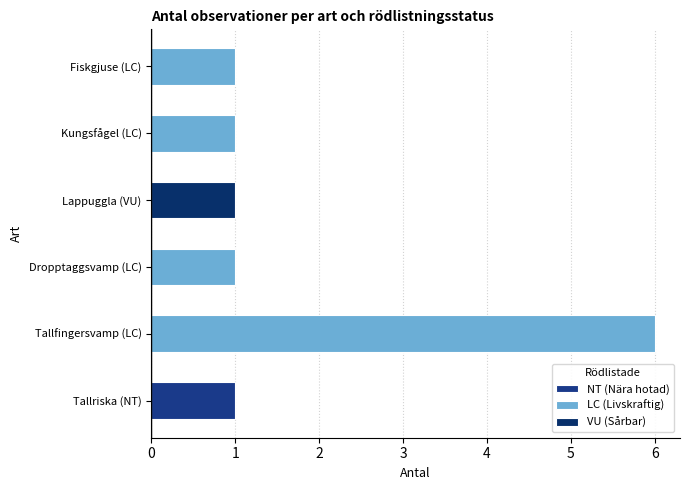

What is the sum of the LC (Livskraftig) values at Tallfingersvamp (LC) and Kungsfågel (LC)?

7